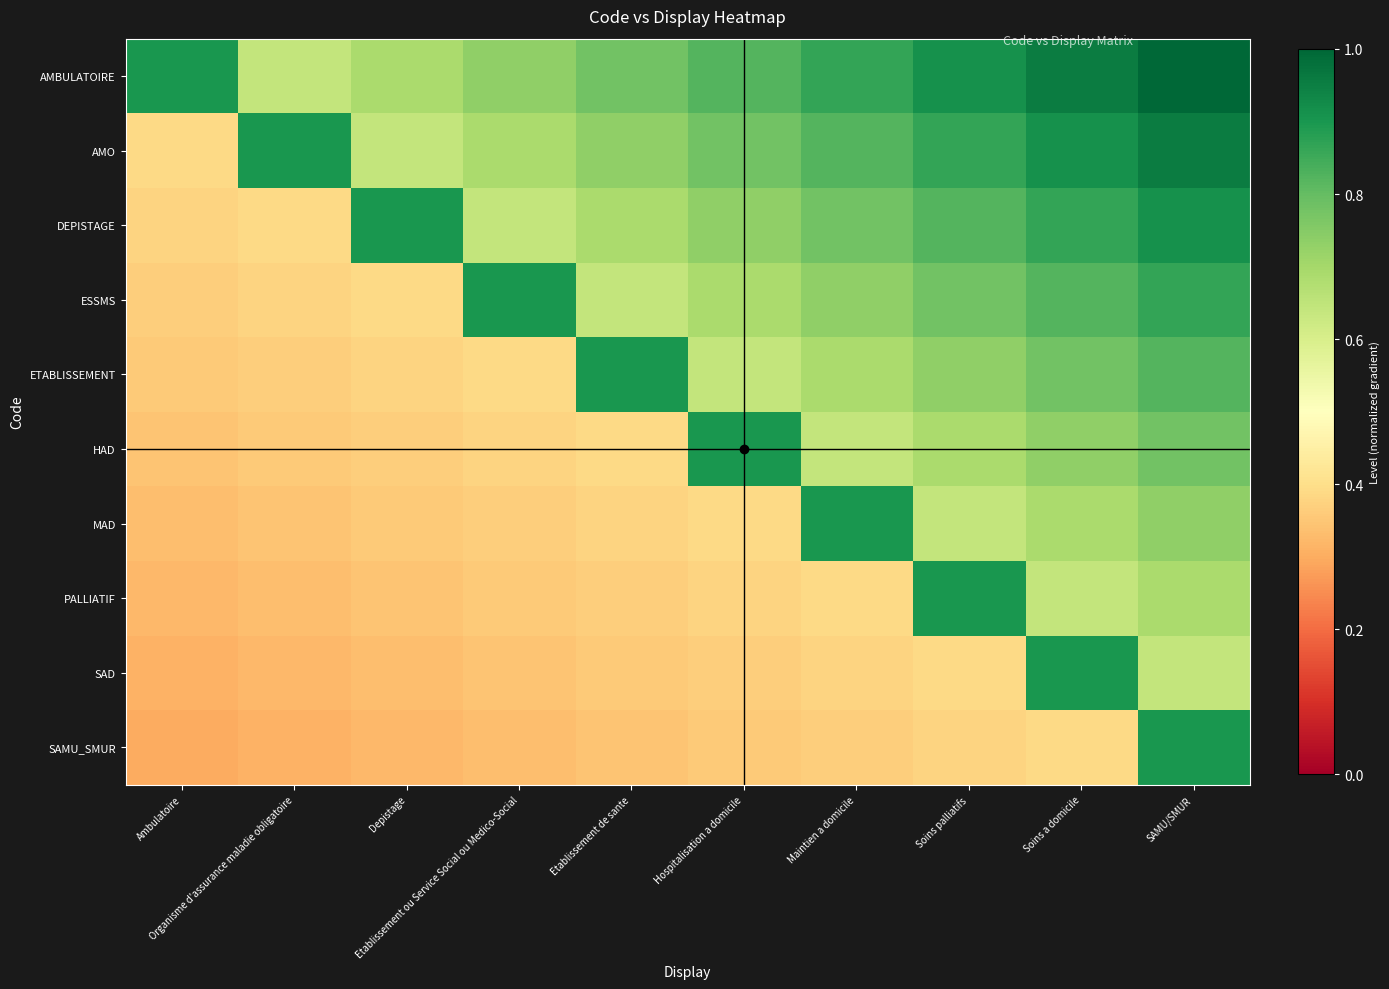

At how many categories does at least one series exceed 0?

10